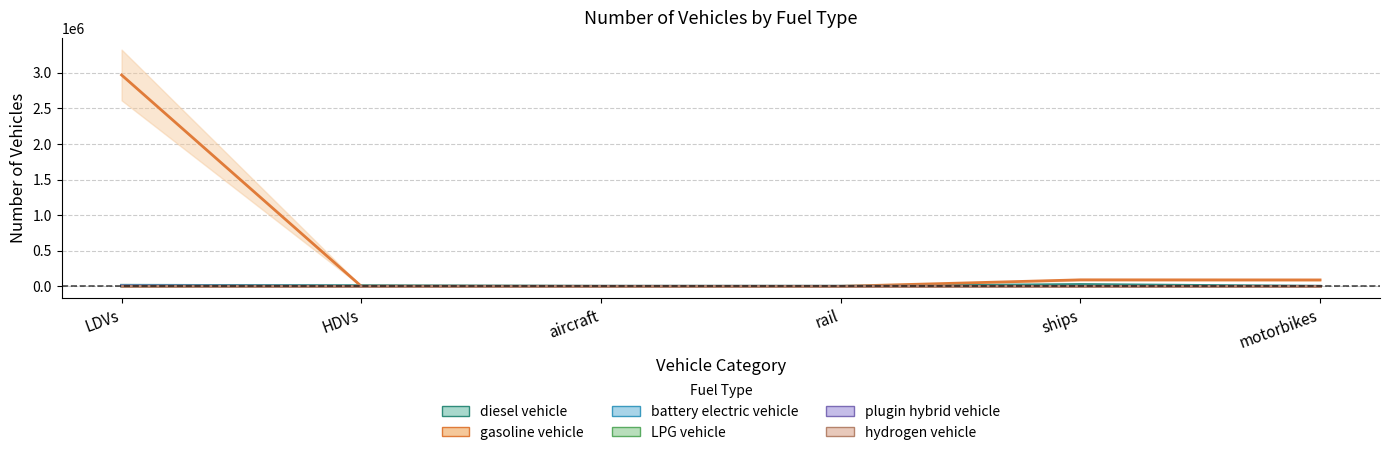

What is the label of the 4th point from the right?

aircraft